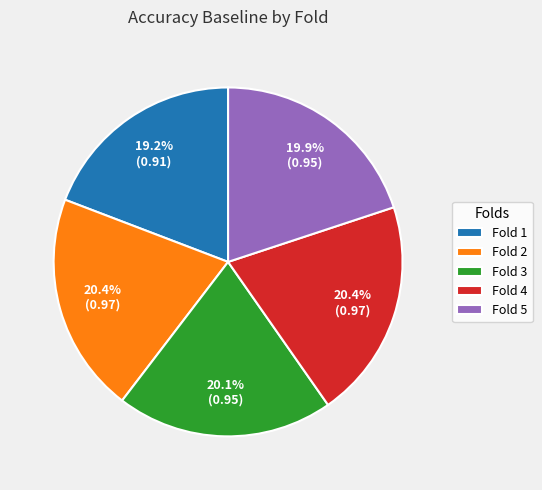

To the nearest percent, what is the average slice percentage?

20%